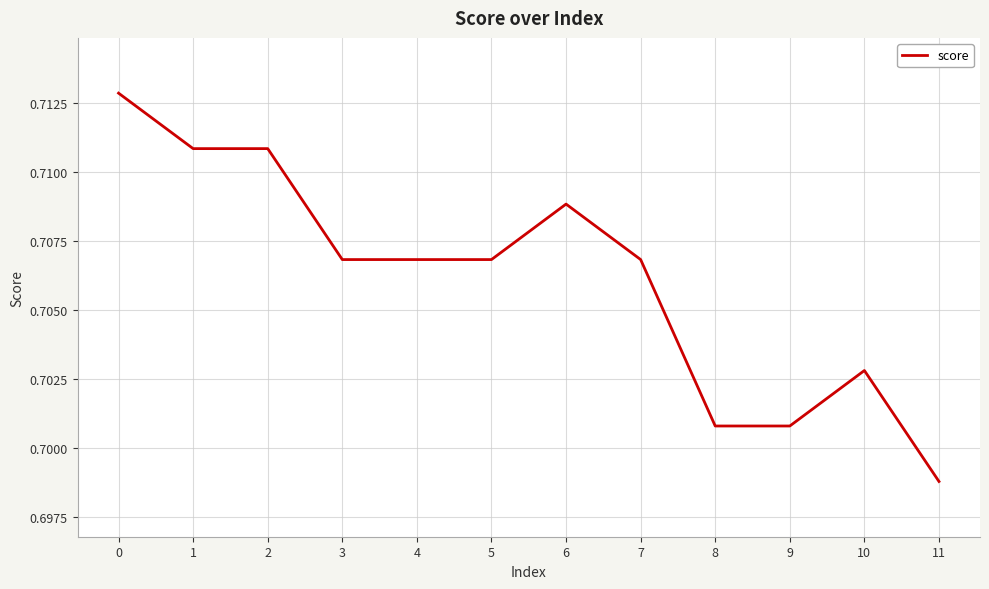

Which has a higher value, 3 or 9?

3